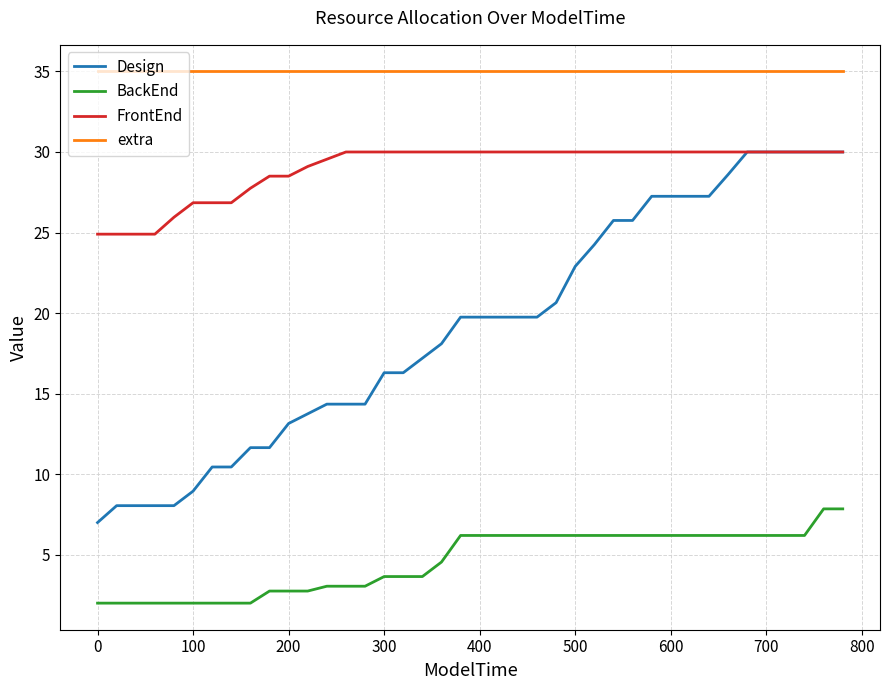

How many lines are shown in the chart?

4